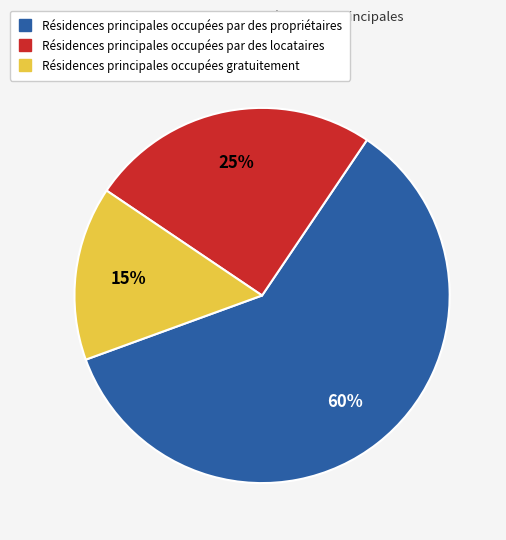

To the nearest percent, what is the average slice percentage?

33%